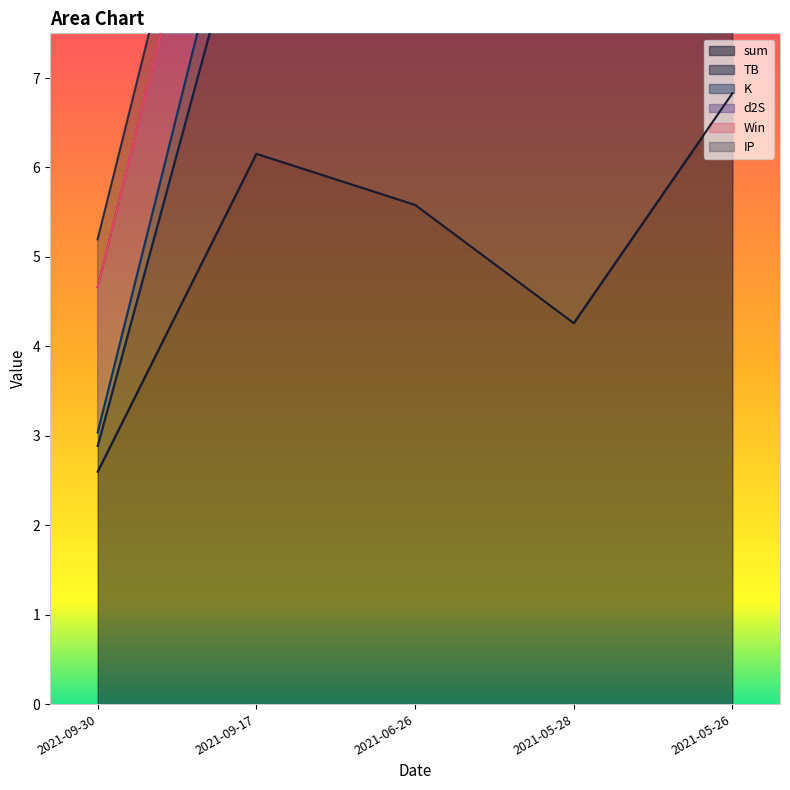

How many data points does each series have?

5